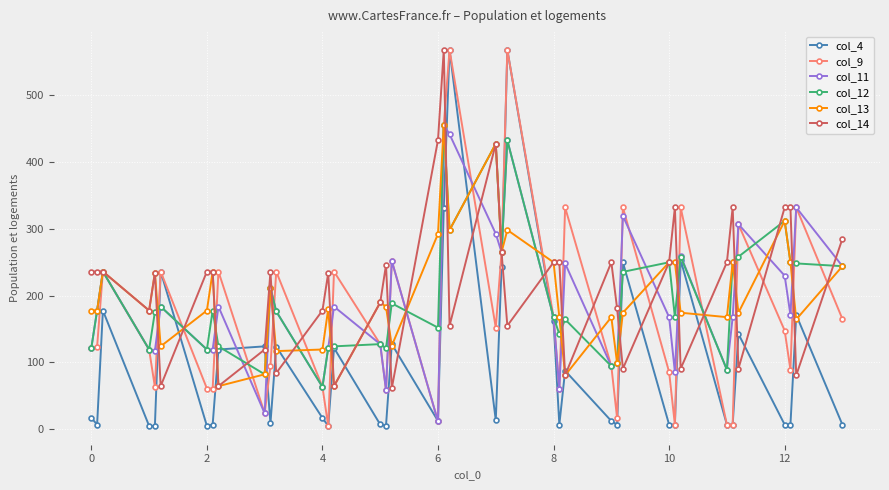

What is the average value of the col_14 series?

215.2